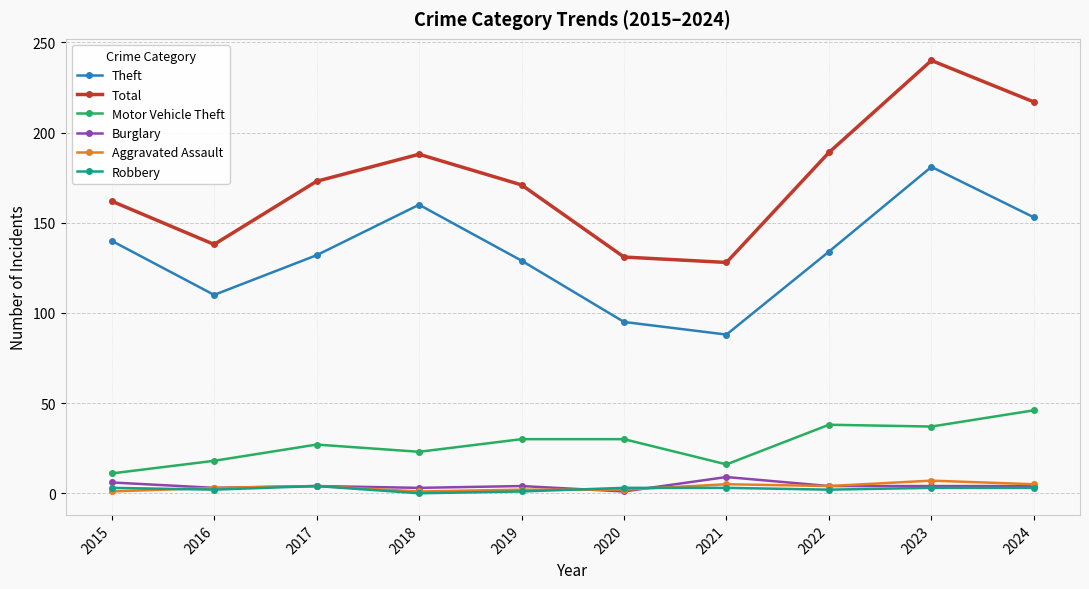

At which label does Theft first exceed 134?

2015